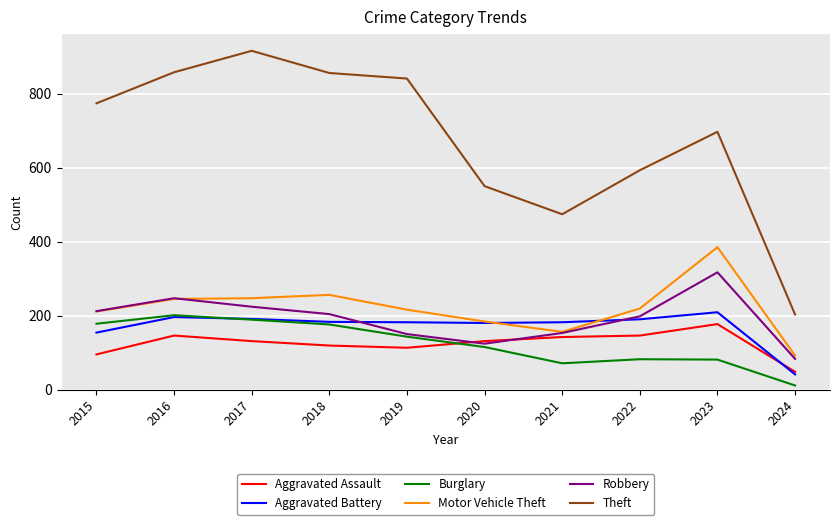

How many distinct data groups are displayed?

6